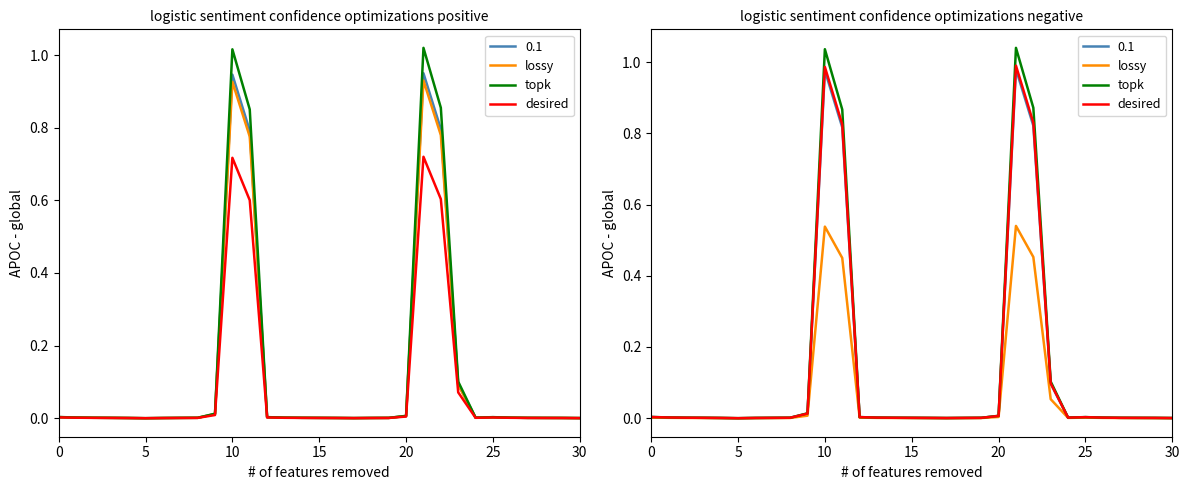

At which label does topk reach its minimum?

5